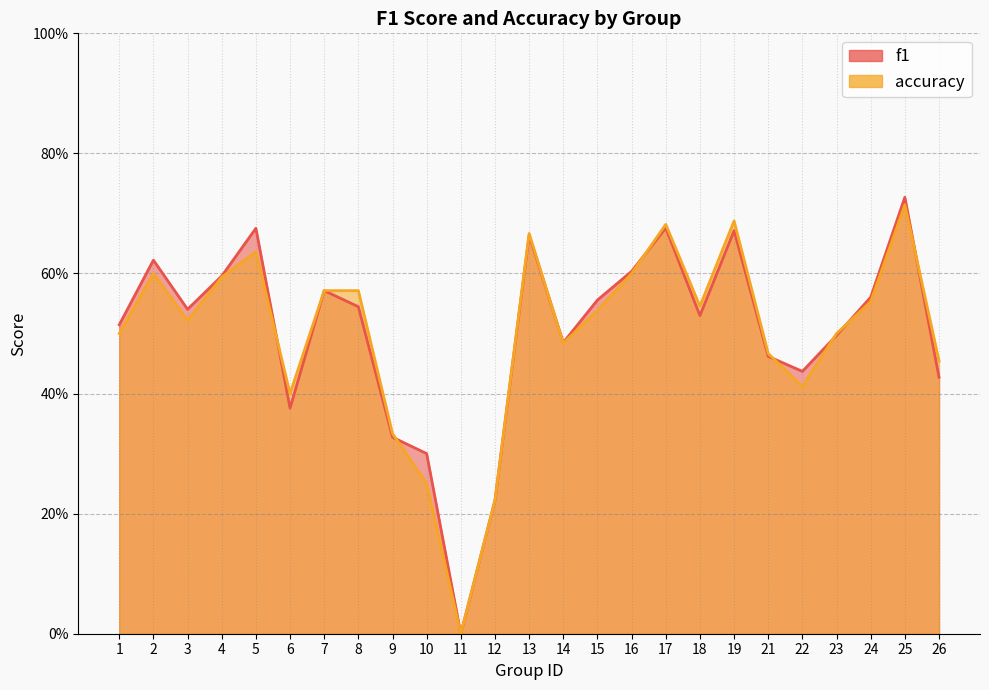

At how many categories does at least one series exceed 0?

24